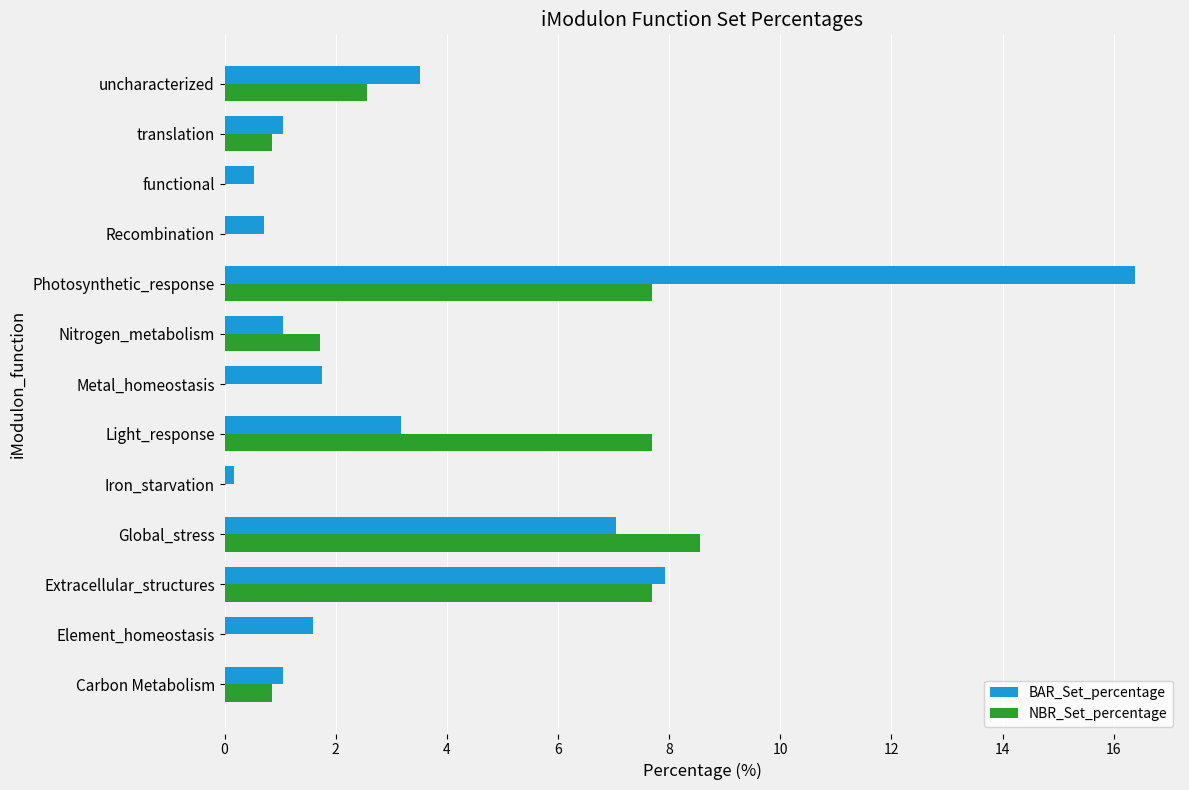

What is the maximum value for BAR_Set_percentage?

16.4